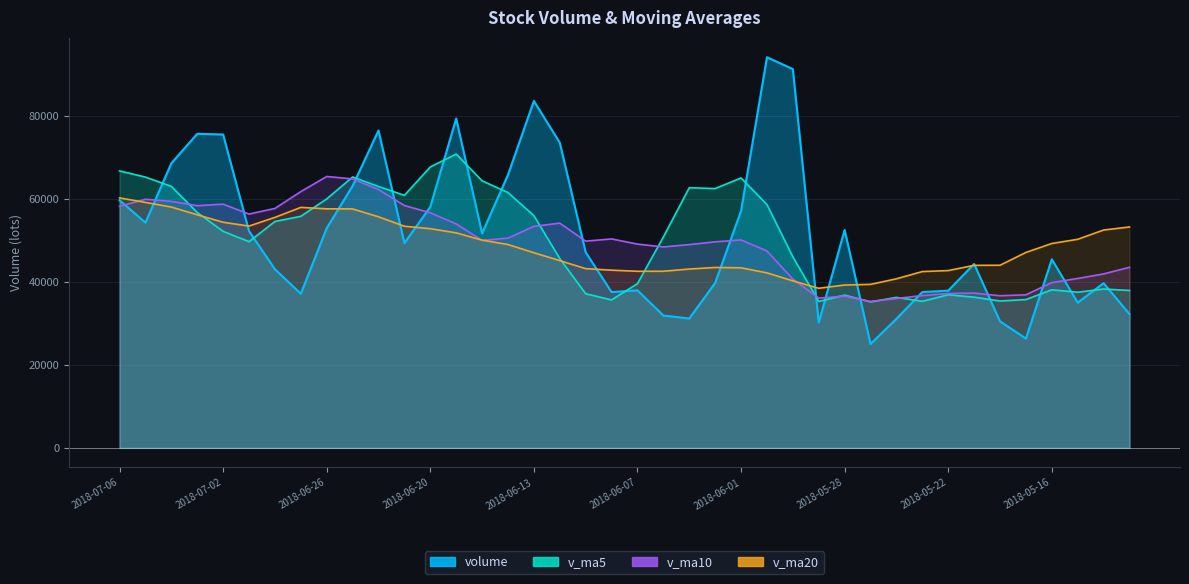

What are all the series names shown in the legend?

volume, v_ma5, v_ma10, v_ma20